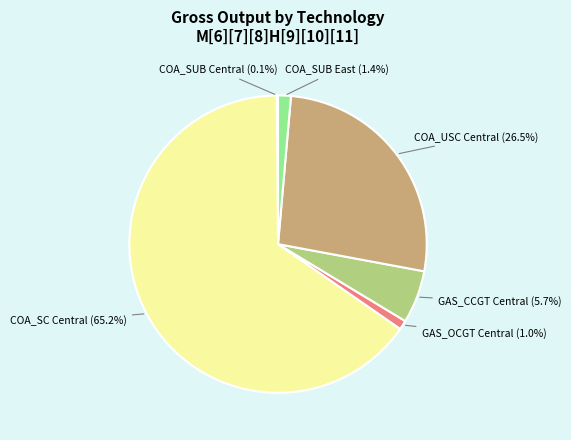

Which slice is the largest?

COA_SC Central